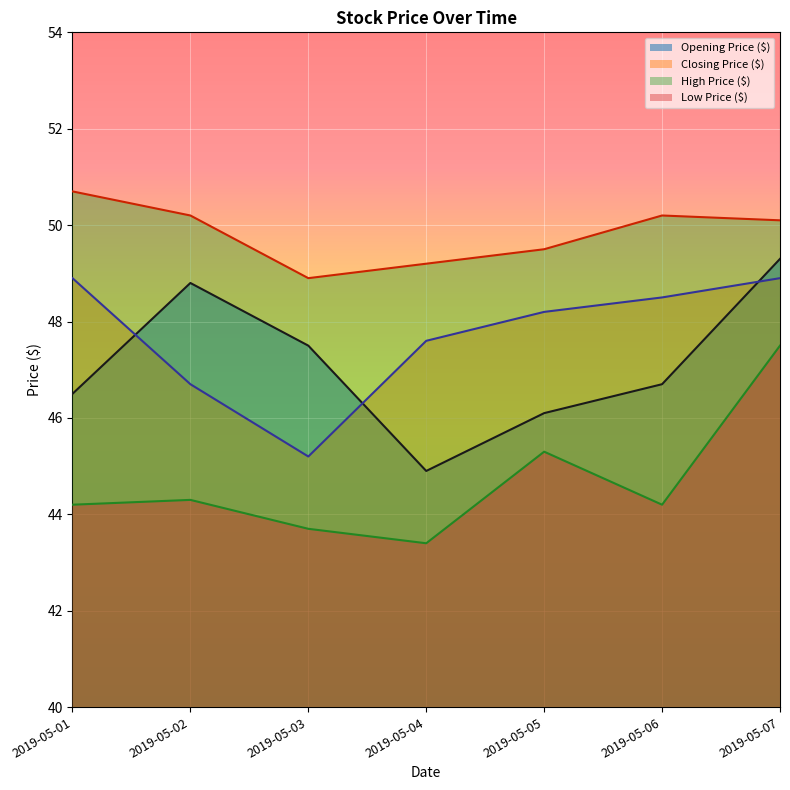

What is the sum of all Opening Price ($) values?

329.8